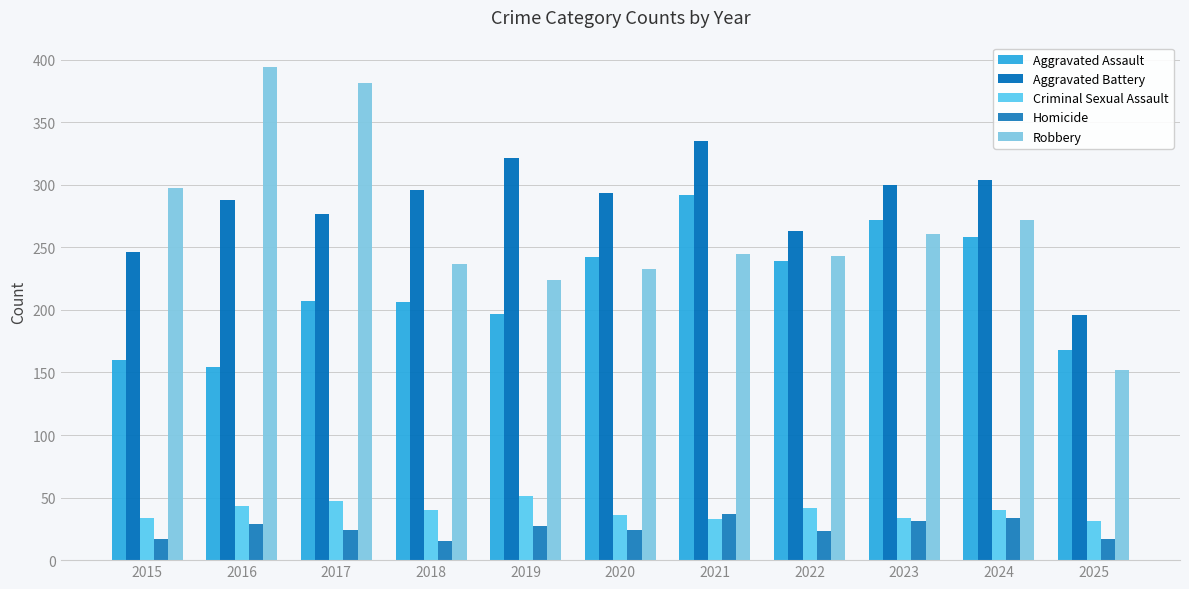

Is the value of Aggravated Battery at 2020 greater than the value of Aggravated Assault at 2024?

Yes